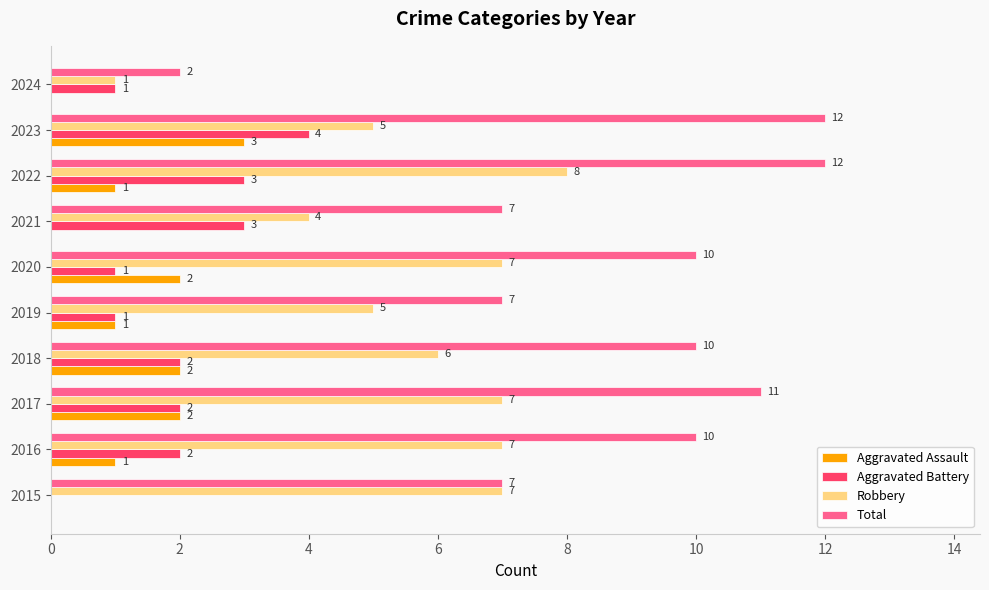

Which series changed the most between 2015 and 2018?

Total